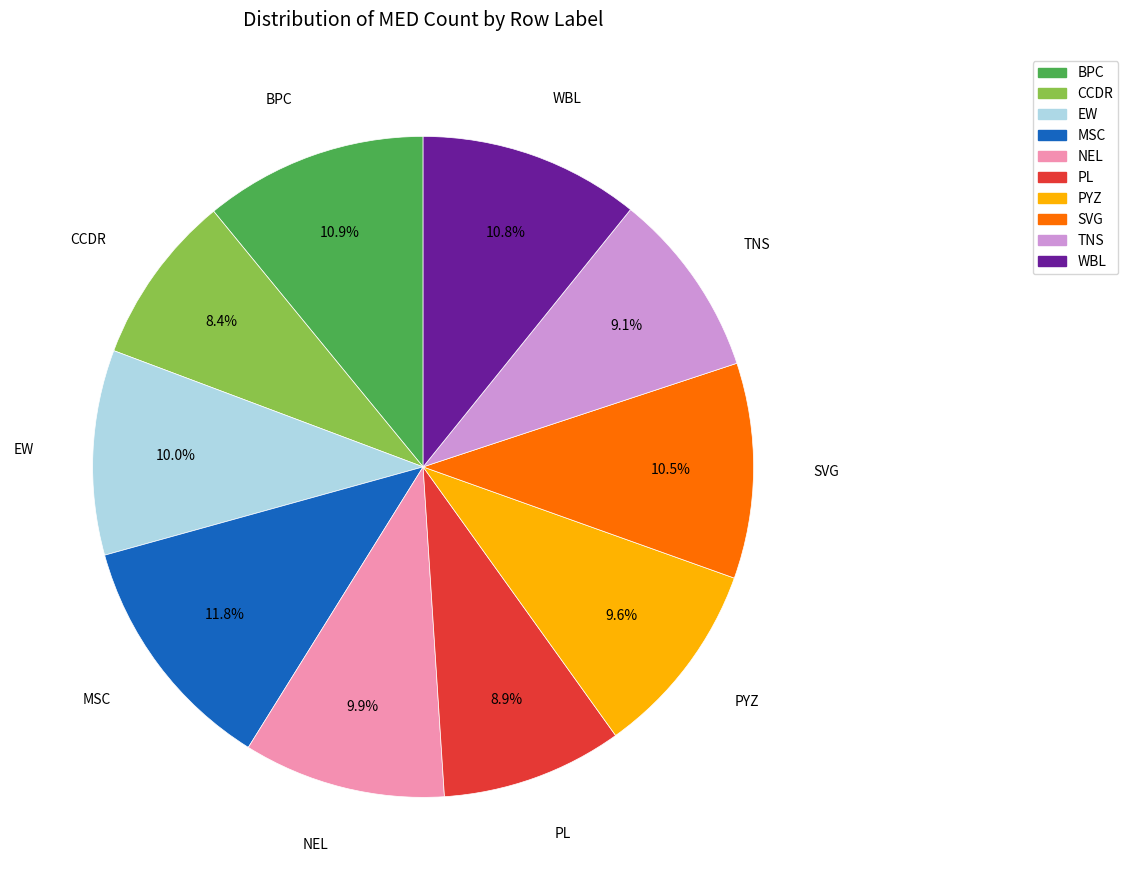

To the nearest percent, what is the combined percentage of EW and PYZ?

20%